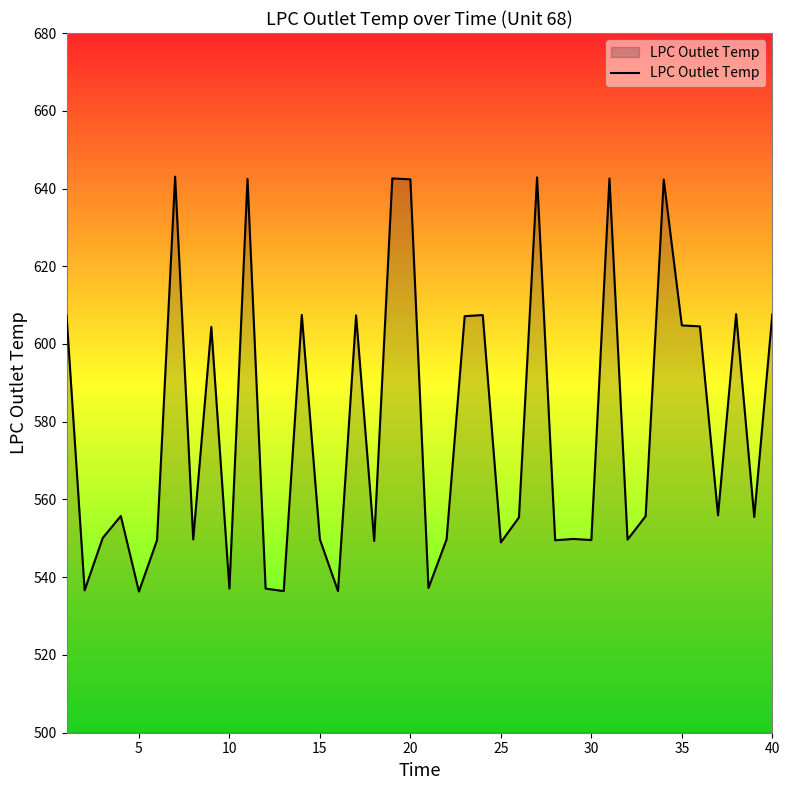

What is the difference between the maximum and minimum values?

106.7